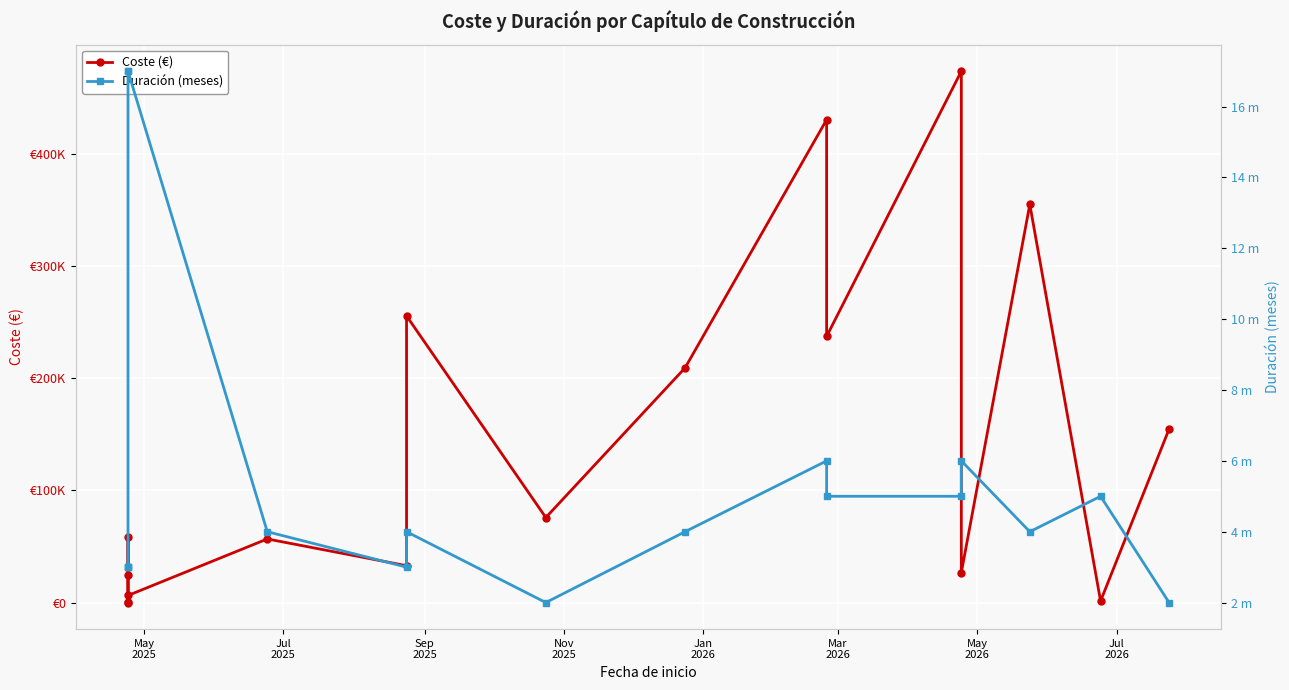

True or false: Duración (meses) and Coste (€) cross at least once.

False